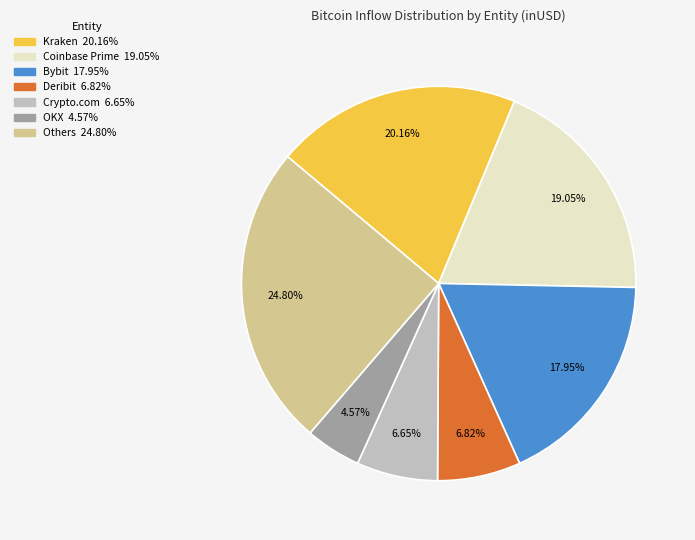

Does any single category account for the majority?

No